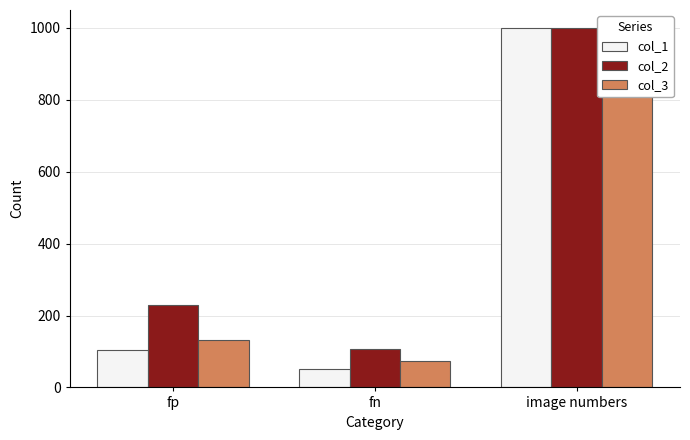

True or false: col_1 has a value of 1699 at image numbers.

False